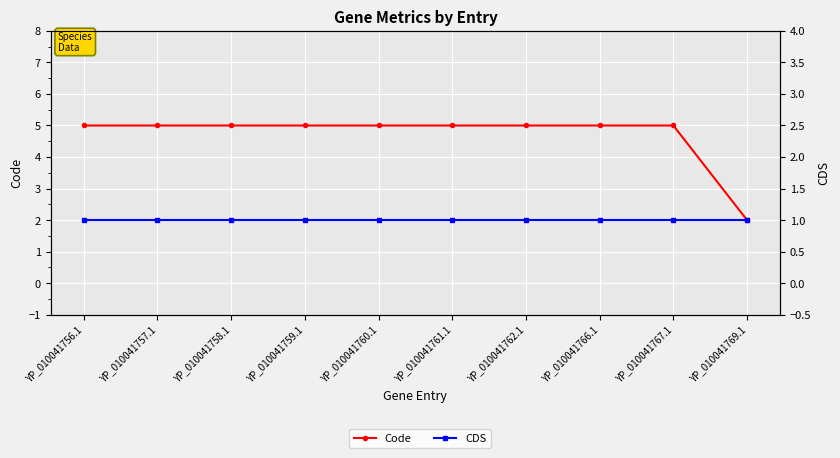

What is the average value of the Code series?

5